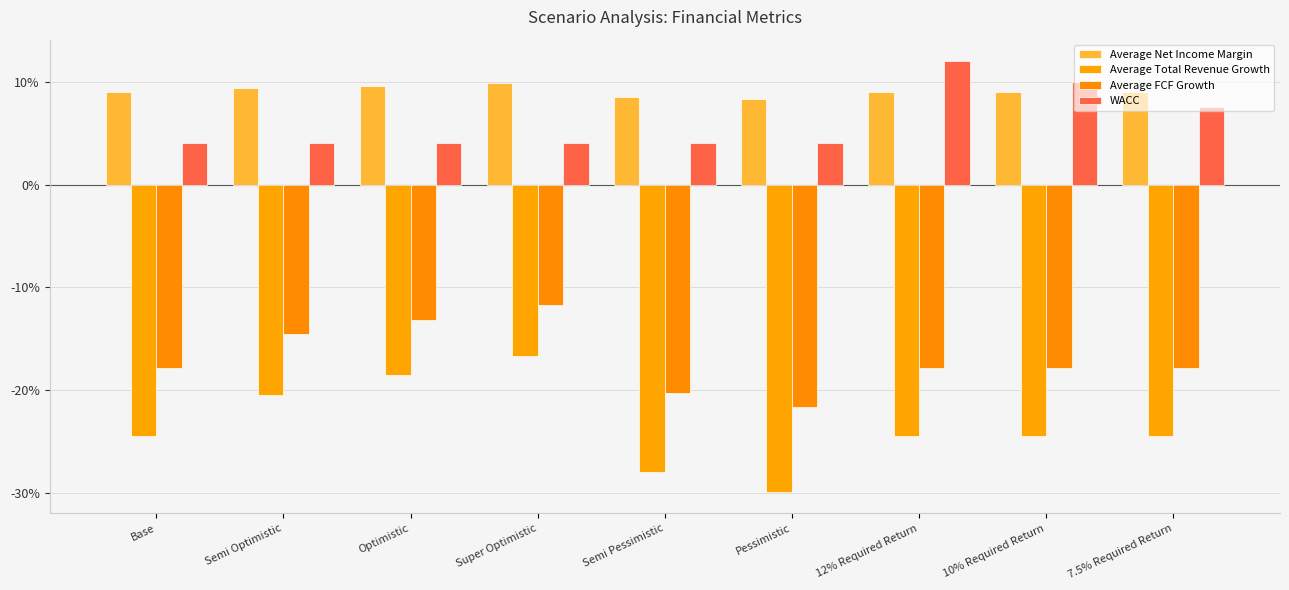

The value of Average Total Revenue Growth at Super Optimistic is -0.2. True or false?

True